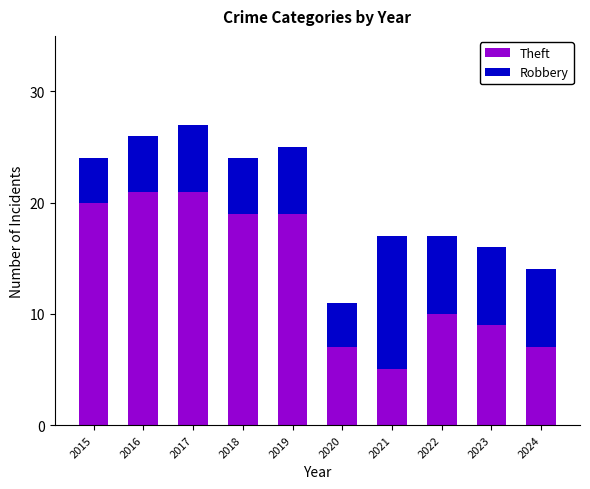

What is the value of the Theft bar at the 3rd from the left?

21